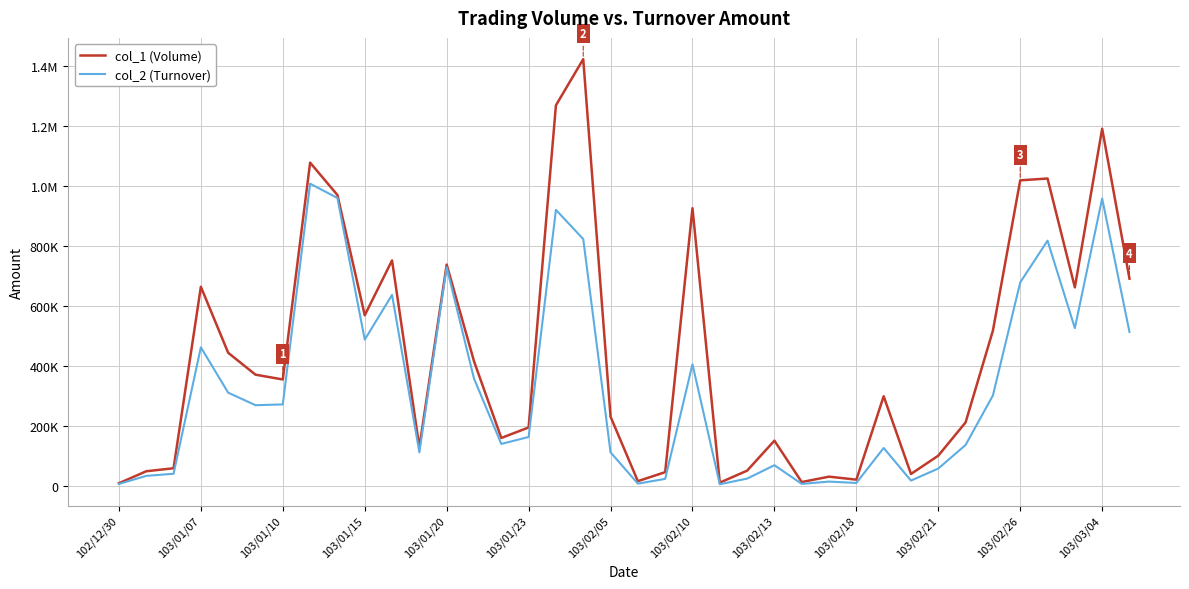

What is the difference between the maximum and minimum values in the col_2 (Turnover) series?

1002200